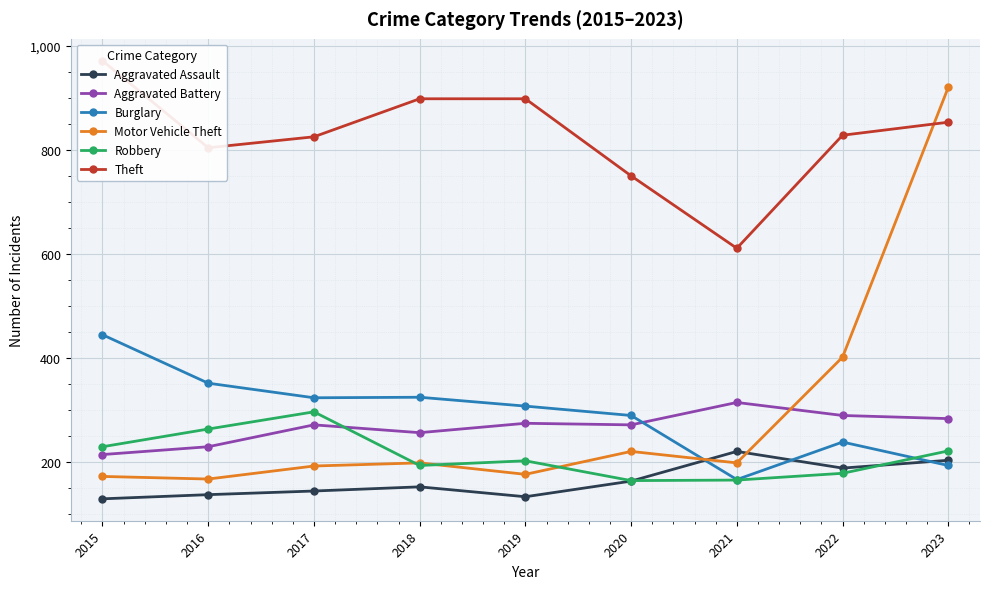

True or false: Aggravated Battery and Aggravated Assault cross at least once.

False